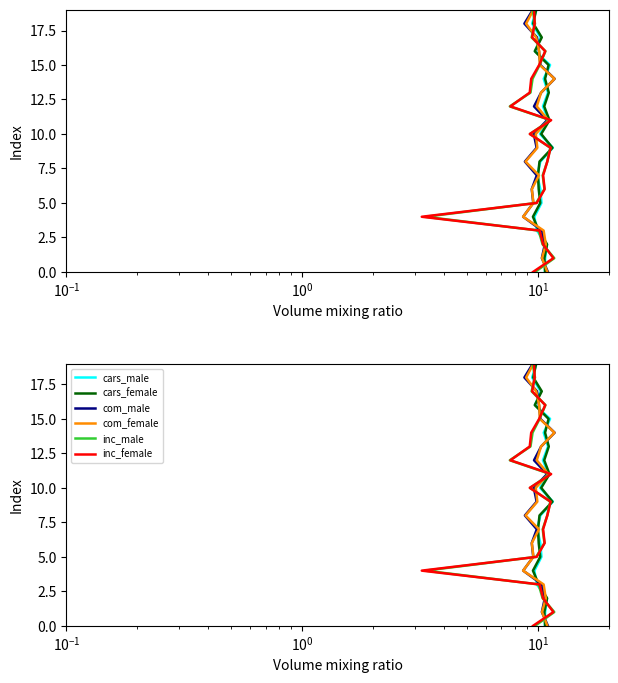

How many data points in cars_female are less than 10?

10